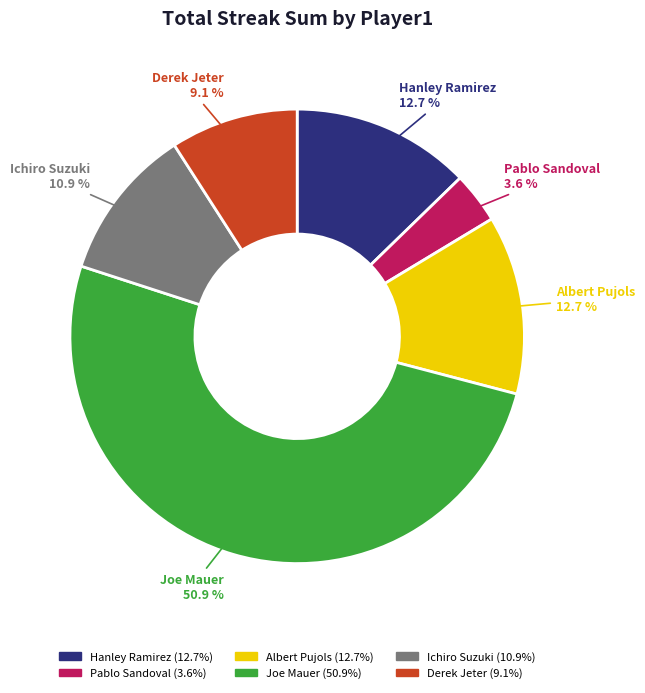

Is there a majority slice in this chart?

Yes